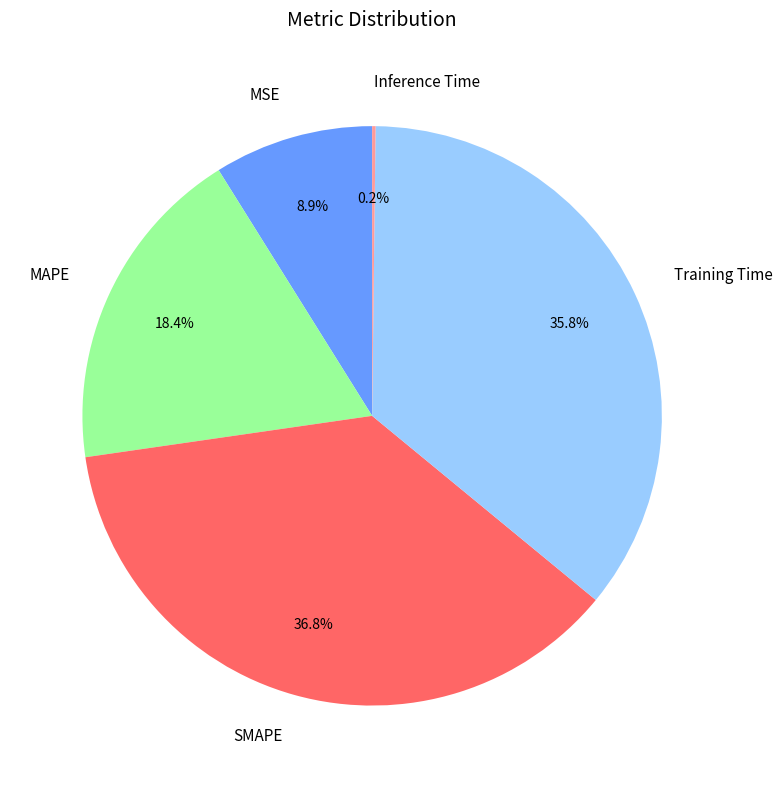

Between SMAPE and Training Time, which is larger?

SMAPE